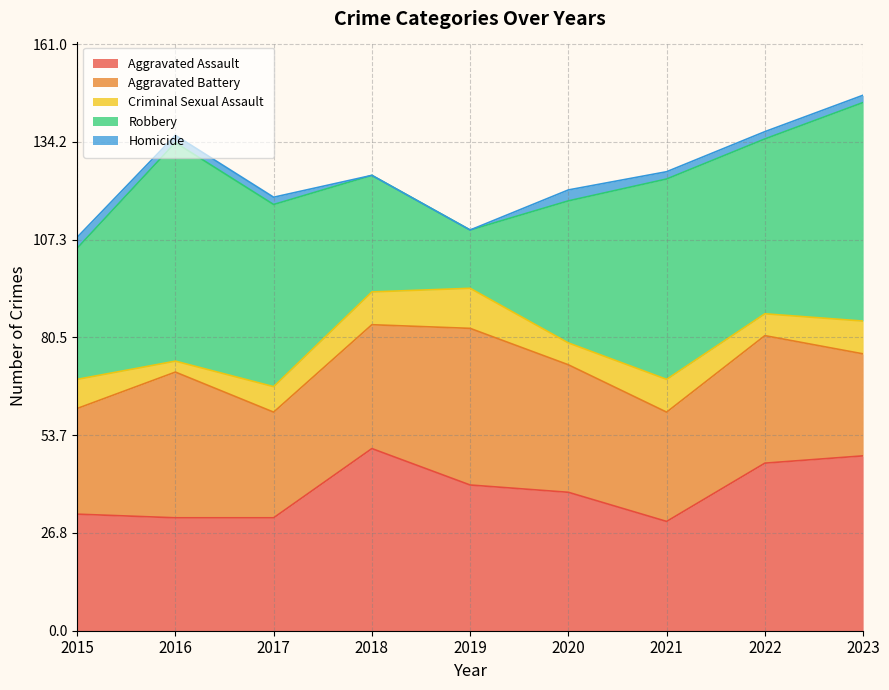

At which category does the chart reach its peak across all series?

2016